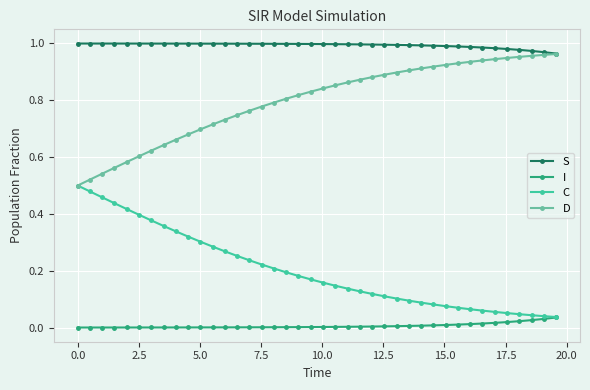

List the series in order of their overall mean, highest first.

S, D, C, I